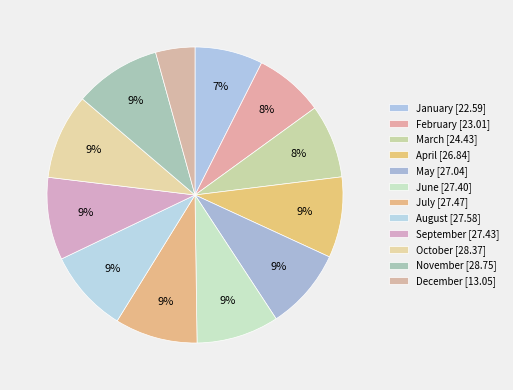

How many slices are in this pie chart?

12